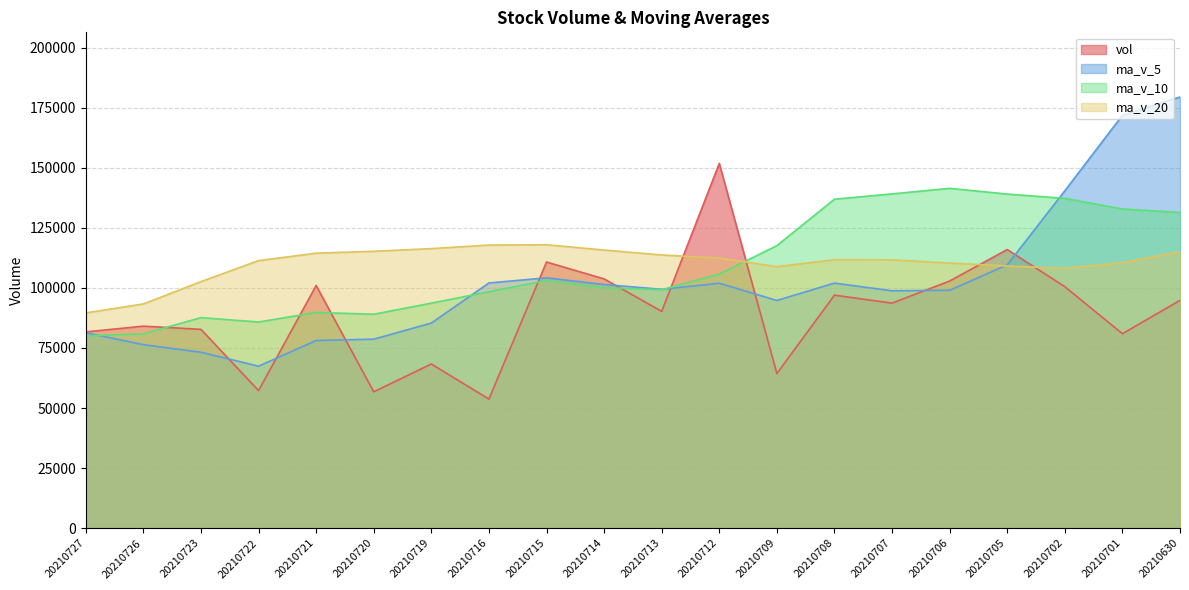

Reading left to right, extract all data points from this chart.

vol: 81672.9	84067.9	82742.1	57265.9	100976.8	56750.2	68324.8	53717.8	110743.4	103724.2	90220.9	151774.9	64366.9	96963.8	93642.6	102843.2	115938.8	100492.1	80920.3	94802.7
ma_v_5: 81345.1	76360.6	73211.9	67407.1	78102.6	78652.1	85346.2	102036.3	104166.1	101410.2	99393.8	101918.3	94751.1	101976.1	98767.4	98999.4	109575.0	140397.7	171807.4	179407.9
ma_v_10: 79998.6	80853.4	87624.1	85786.6	89756.4	89023.0	93632.3	98393.7	103071.1	100088.8	99196.6	105746.6	117574.4	136891.7	139087.7	141415.9	139027.3	137228.5	132810.1	131368.4
ma_v_20: 89597.6	93300.0	102599.2	111339.2	114422.0	115219.4	116329.8	117811.1	117940.6	115728.6	113683.1	112390.7	108811.8	111699.0	111666.8	110319.6	109100.0	108121.7	110451.6	115065.4